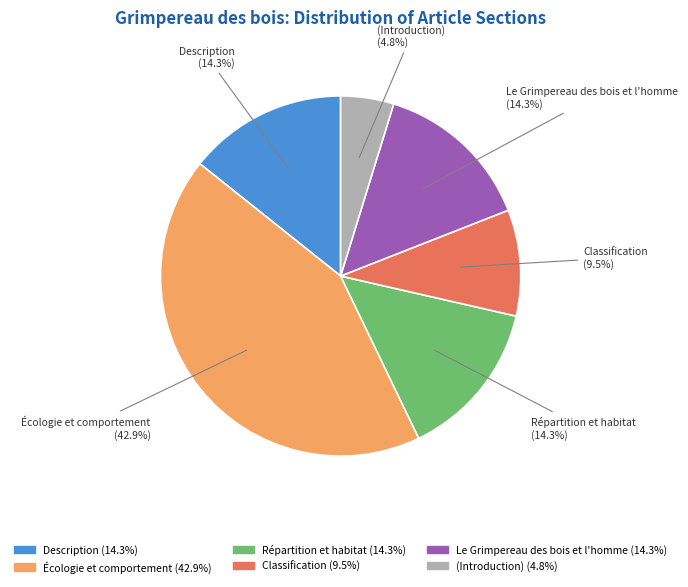

Is there any slice that represents more than half of the pie?

No